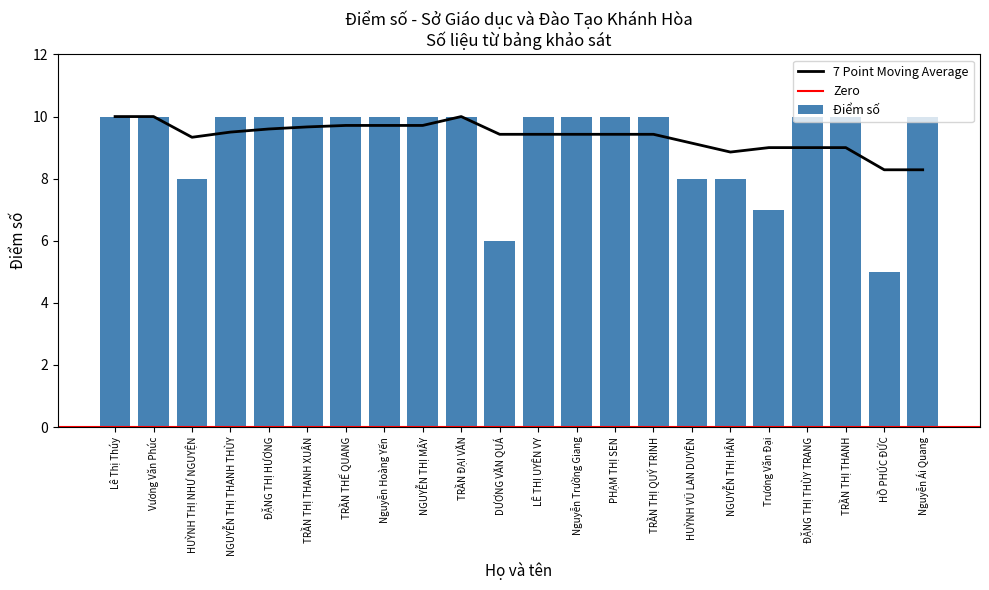

Which has a higher value, TRẦN THỊ THANH or NGUYỄN THỊ HÂN?

TRẦN THỊ THANH